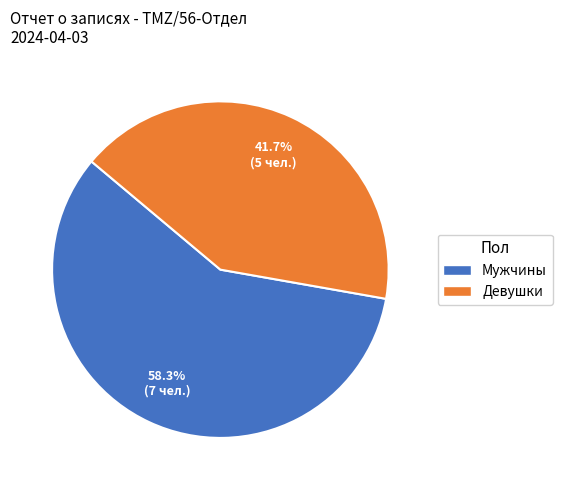

What is the majority slice?

Мужчины